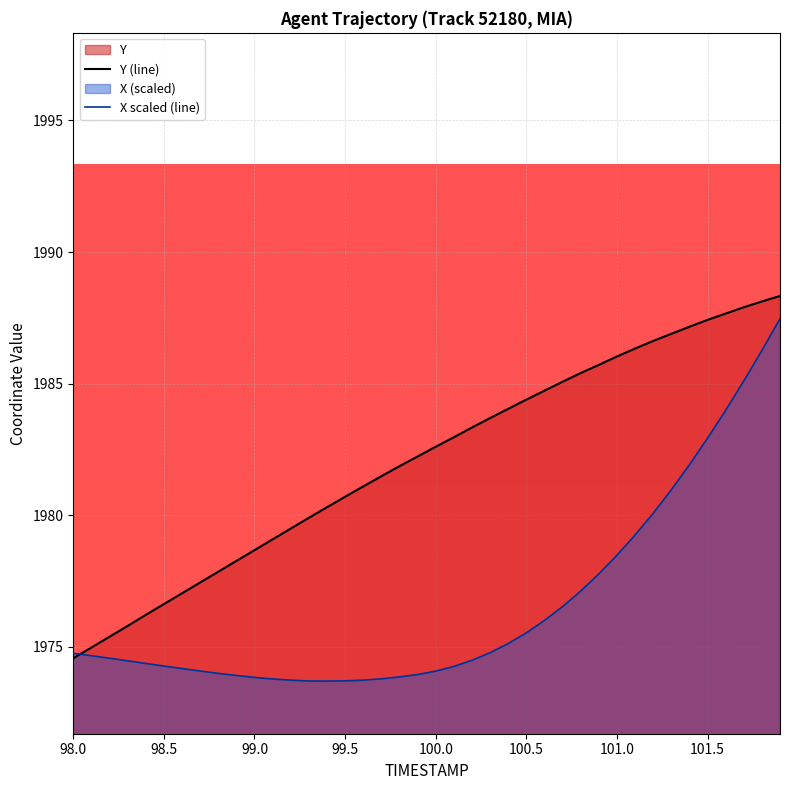

The X scaled (line) series shows 464.6 at 100.5. True or false?

False